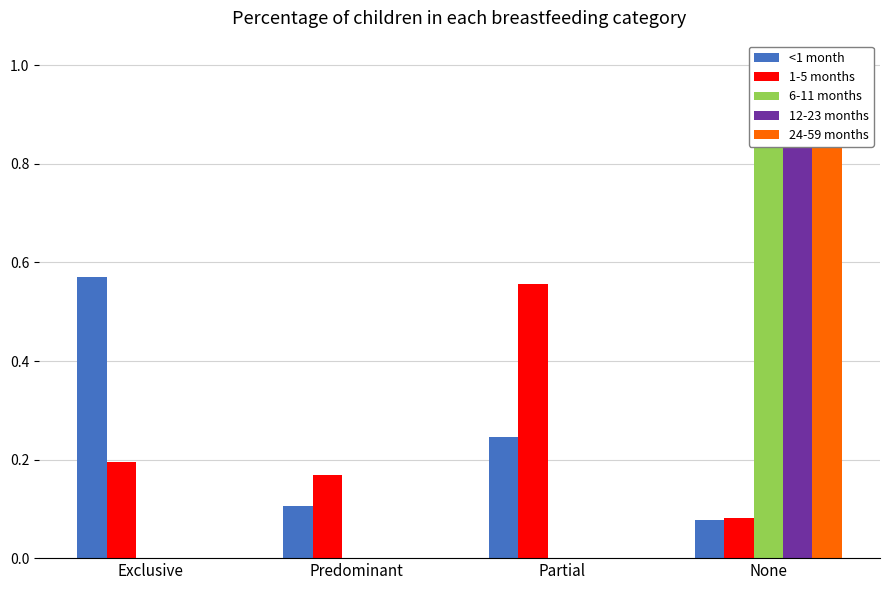

What is the average value of the 12-23 months series?

0.2